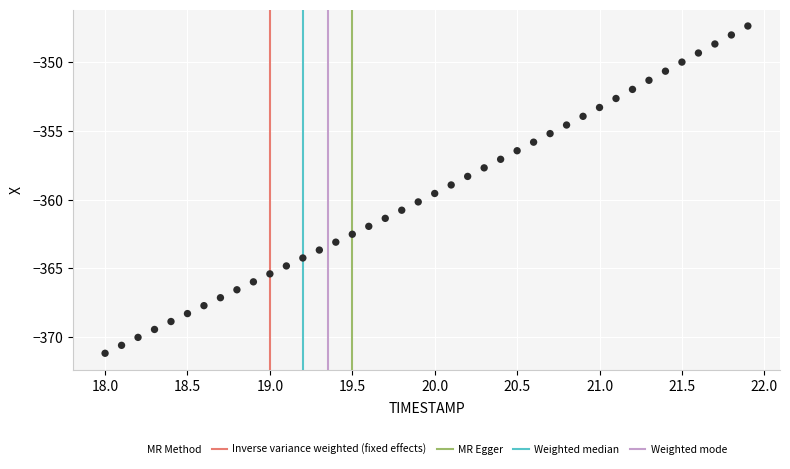

What is the range of Y values (max minus min)?

23.8